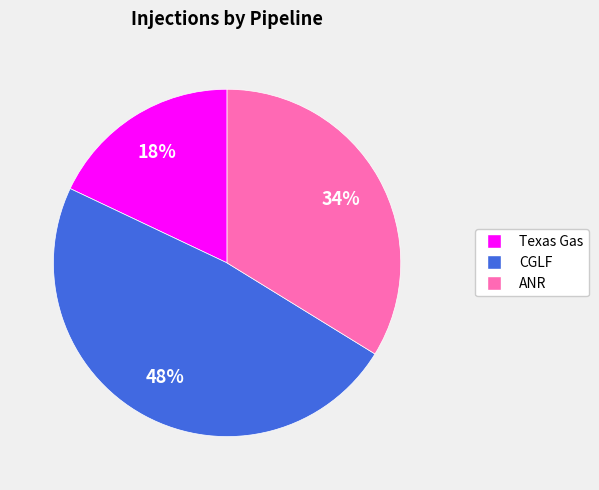

To the nearest percent, what is the difference between the largest and smallest slice percentages?

30%